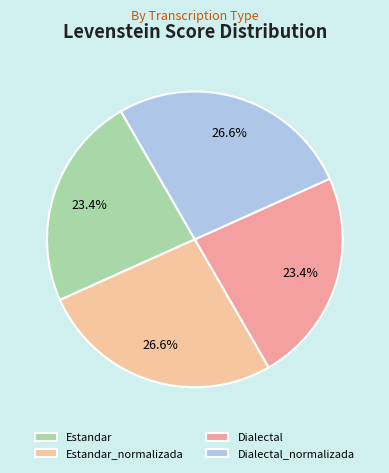

How many slices are in this pie chart?

4